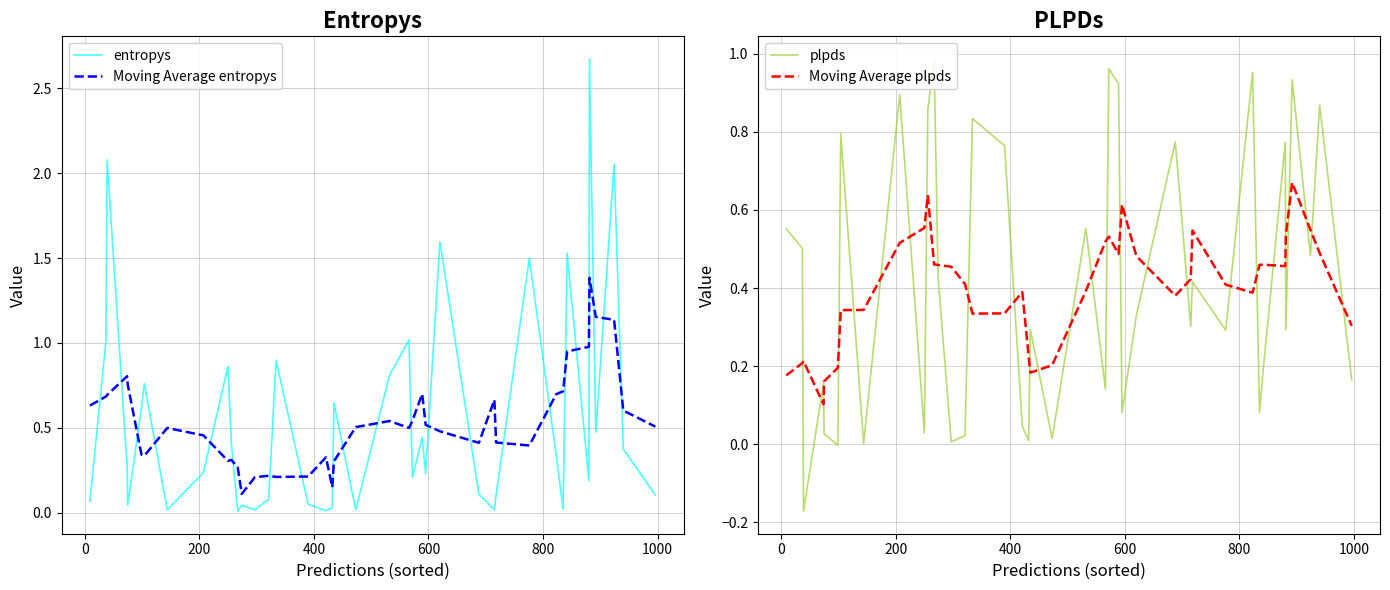

True or false: Moving Average entropys and entropys cross at least once.

True